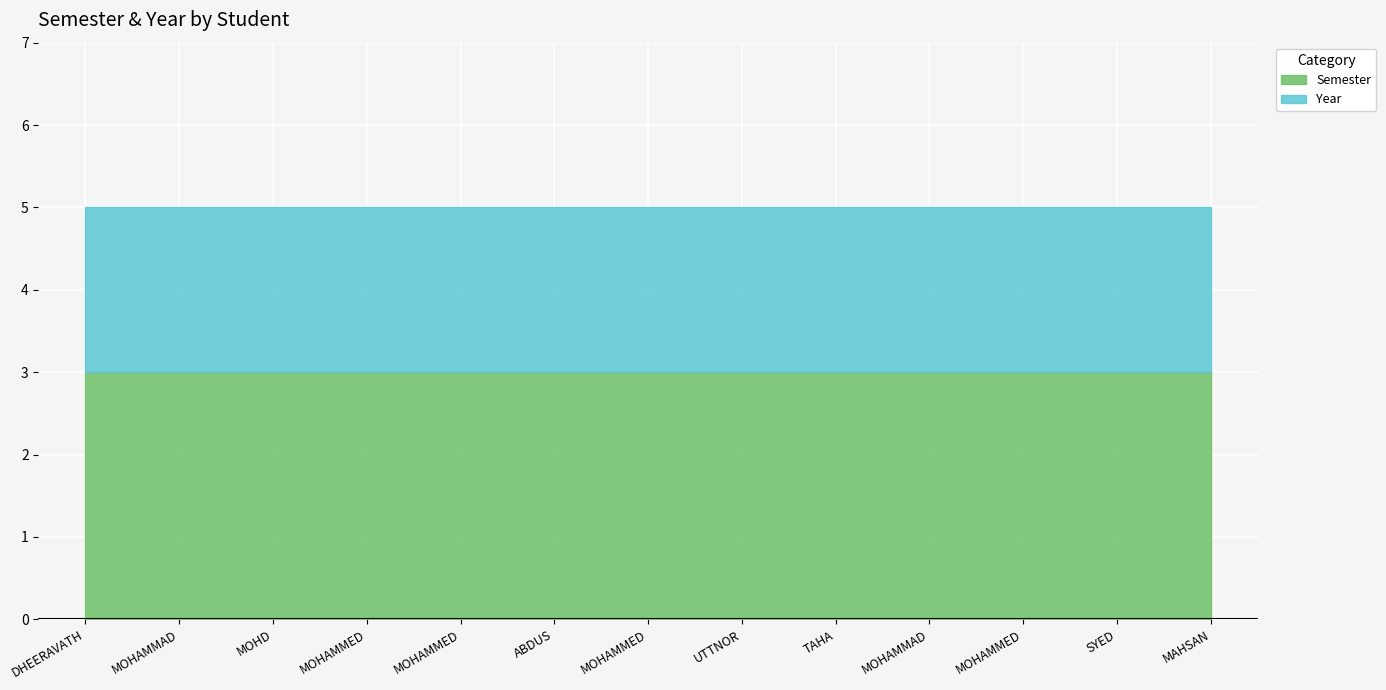

True or false: Semester has a value of 3 at MOHAMMED ARSHAD.

True